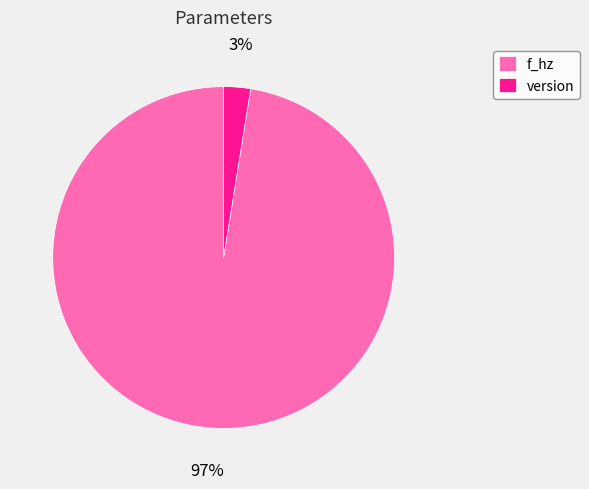

Is it true that version is 13% of the pie?

False